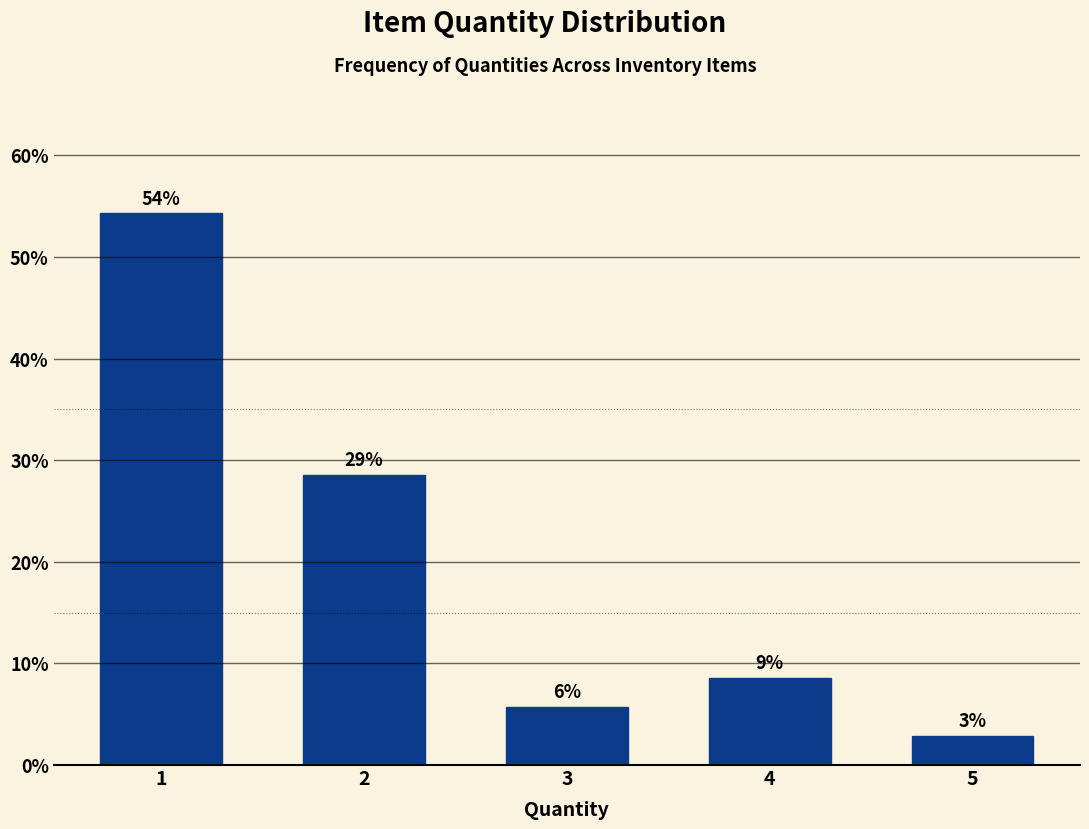

How many bars are there in total?

5